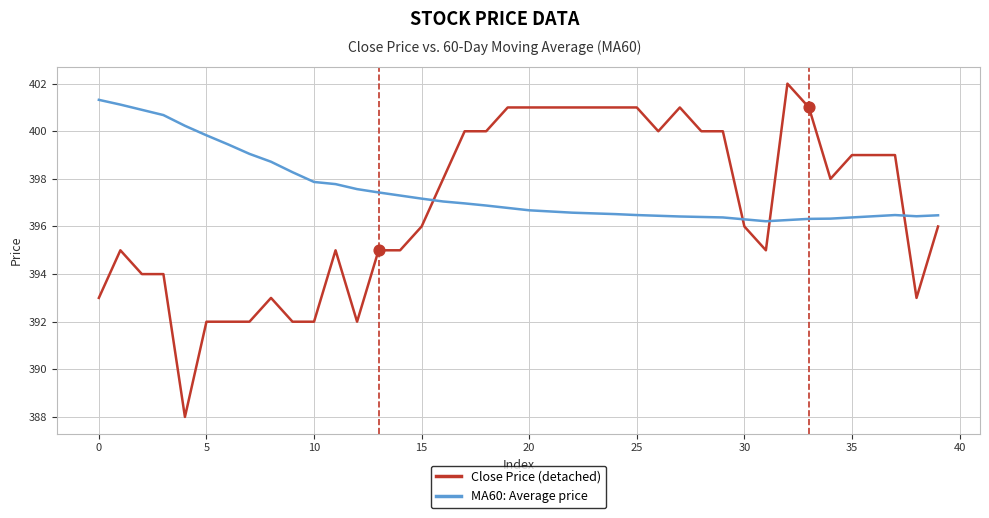

Which series has the widest spread of values?

Close Price (detached)